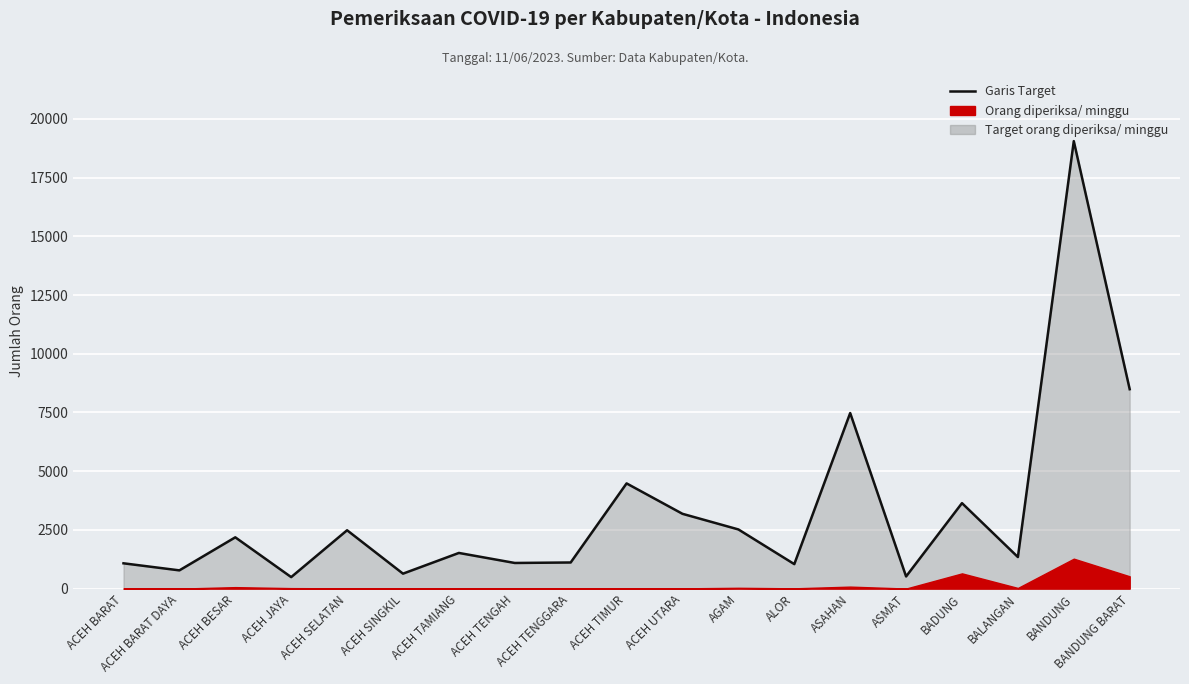

Reading right to left, extract all data points from this chart.

8491	19054	1344	3640	518	7476	1043	2520	3185	4480	1113	1092	1519	637	2485	490	2184	777	1078